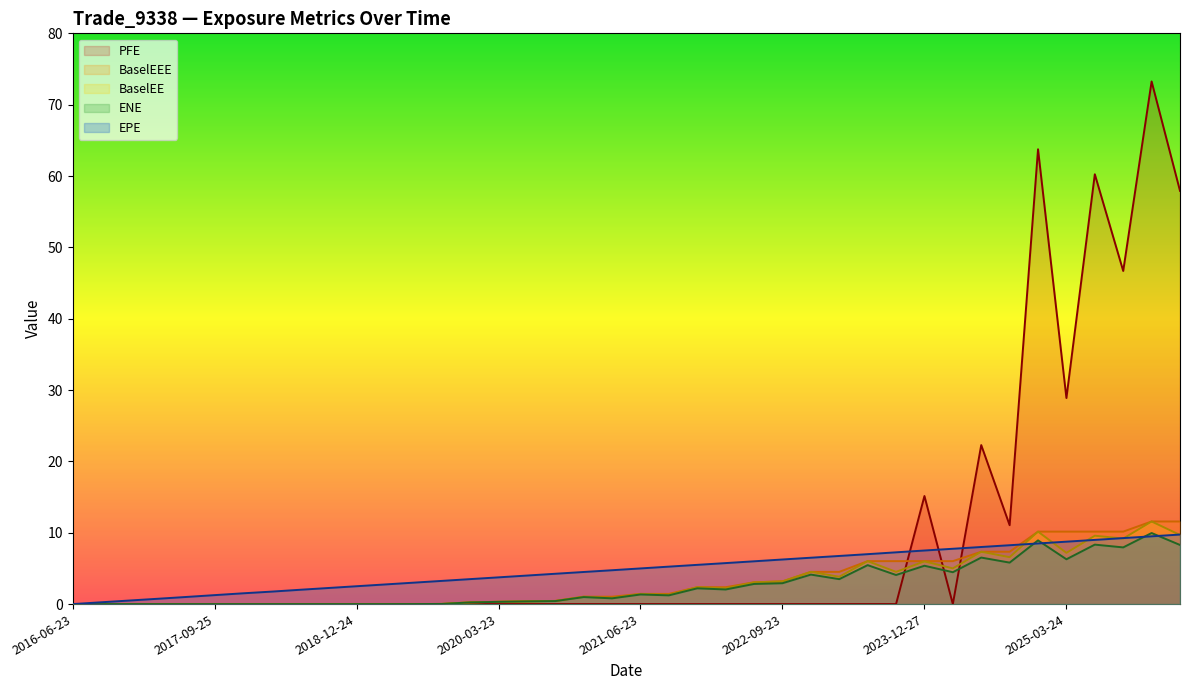

The value of EPE at 2020-06-23 is 6.2. True or false?

False